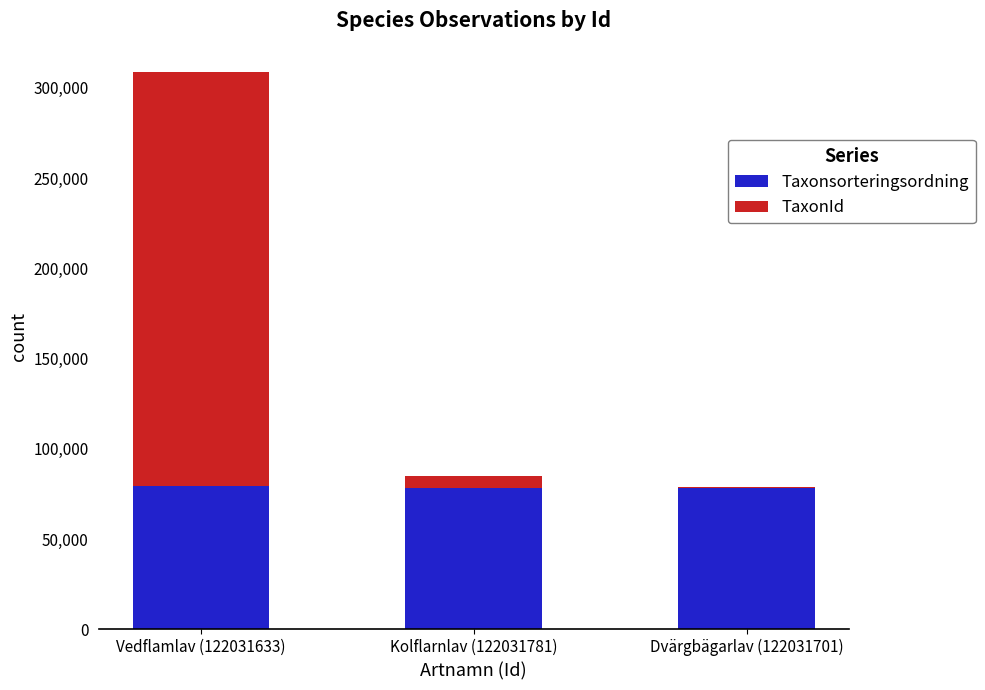

What is the sum of all Taxonsorteringsordning values?

235923